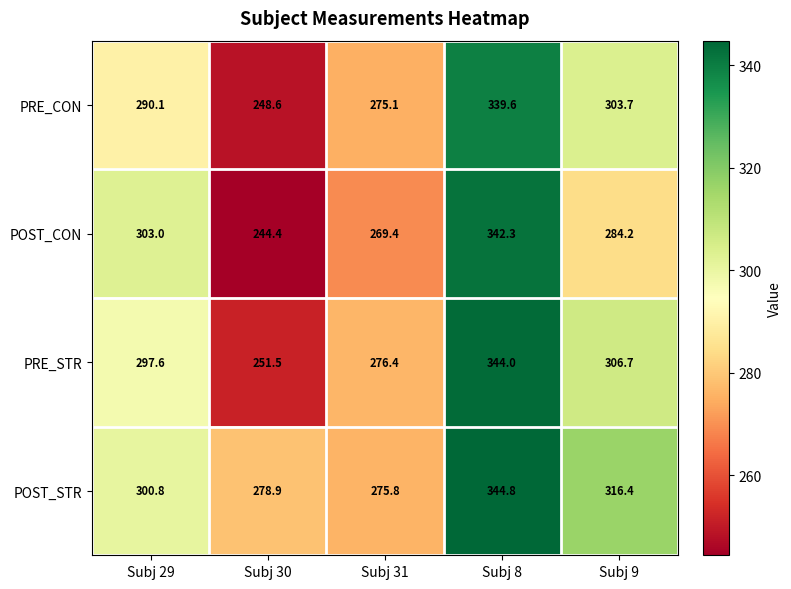

What is the maximum value shown in the chart?

344.8